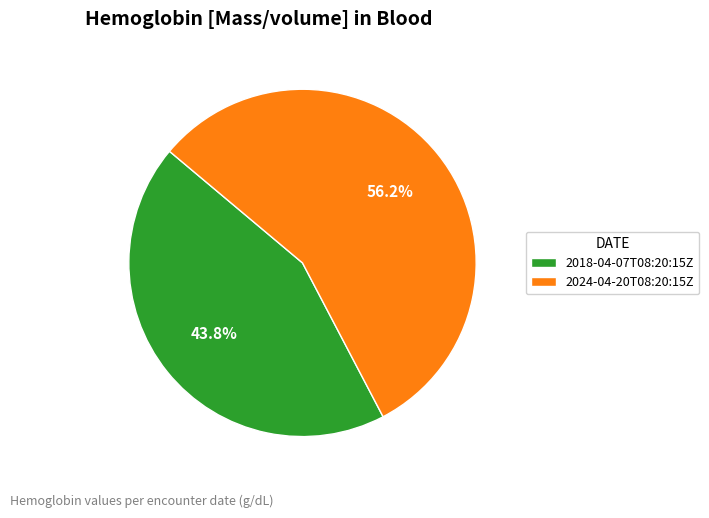

What percentage is the 2024-04-20T08:20:15Z slice, to the nearest percent?

56%